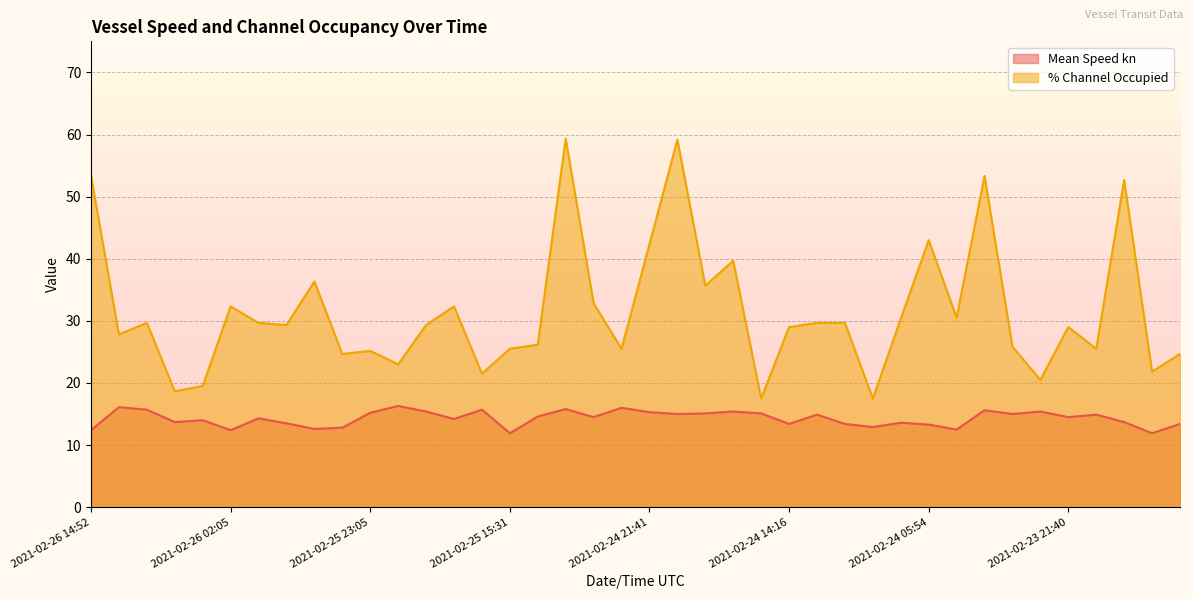

Which series has the largest total across all categories?

% Channel Occupied